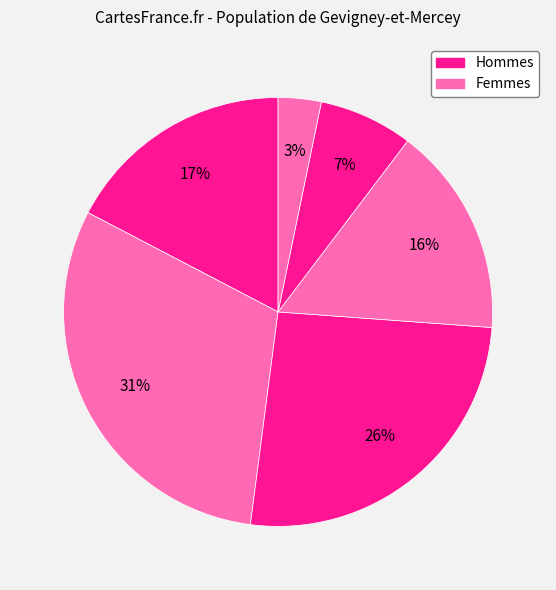

How many segments does this pie chart have?

6